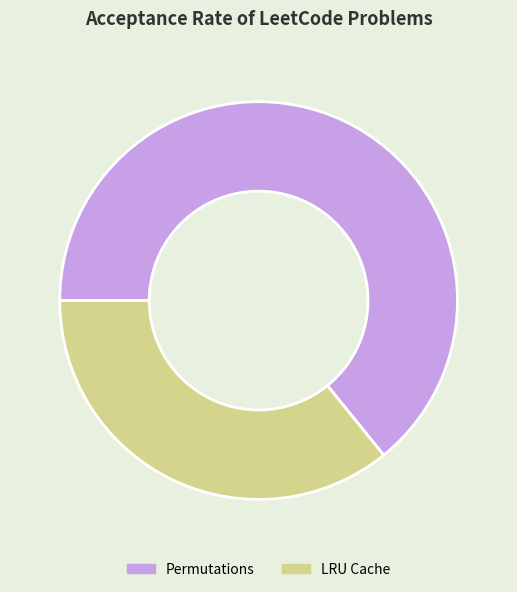

True or false: Permutations accounts for 59% of the total.

False